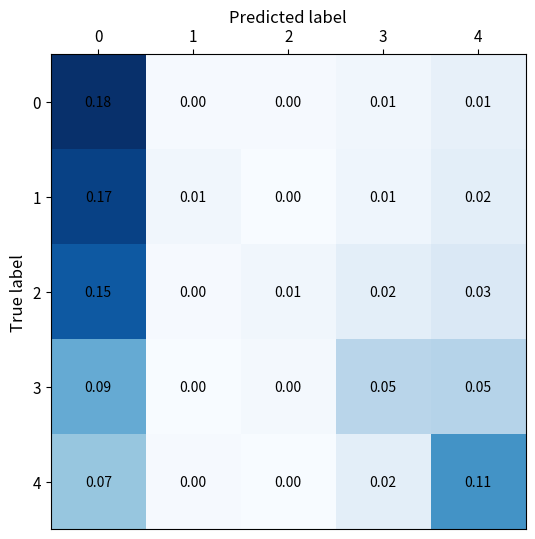

Is the value of 1 at 0 greater than the value of 0 at 0?

No